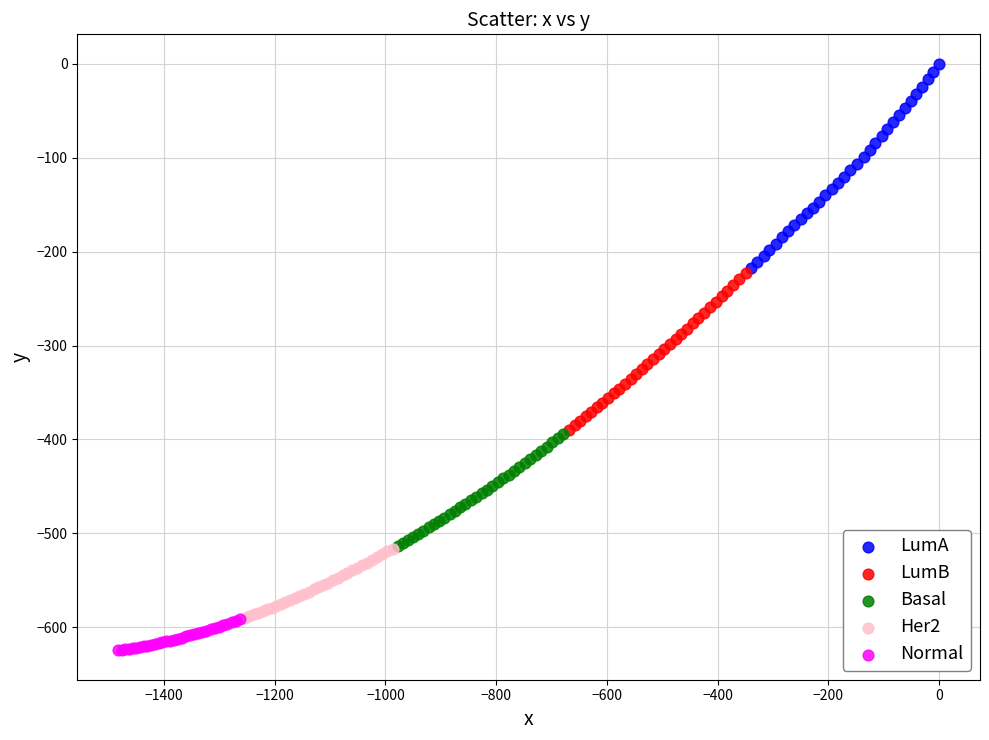

Which series contains the lowest Y value?

Normal